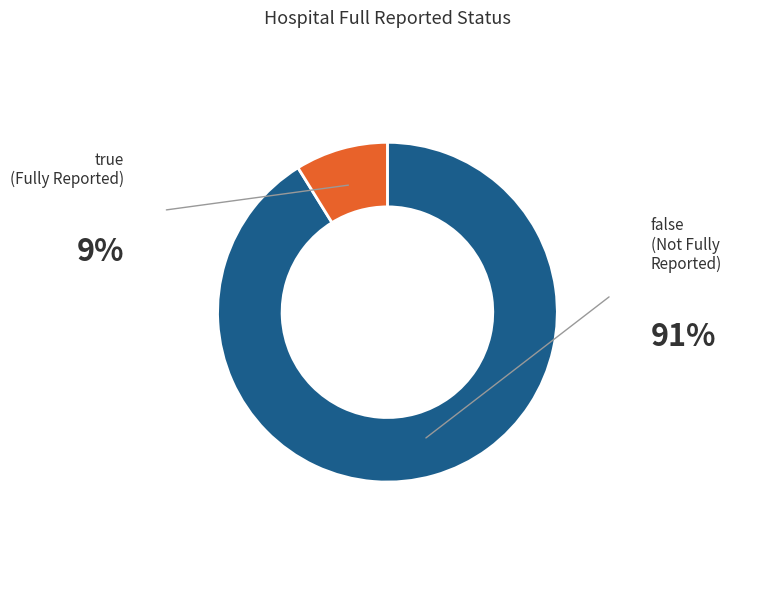

Does any single category account for the majority?

Yes